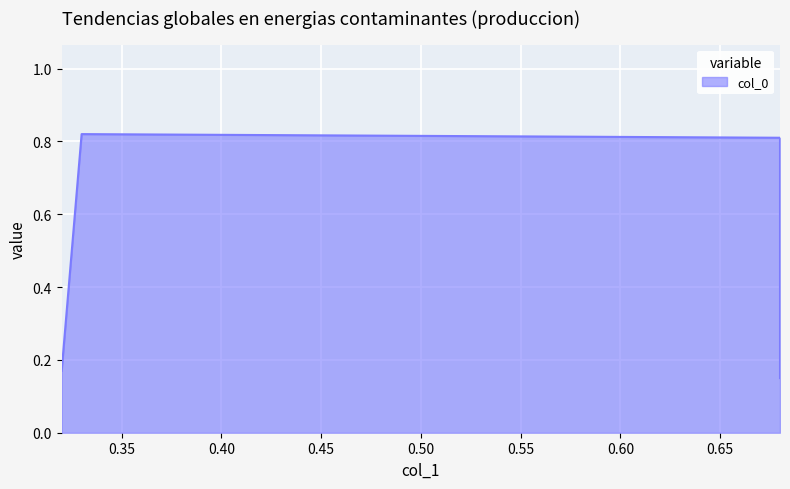

What is the sum of all values?

1.9